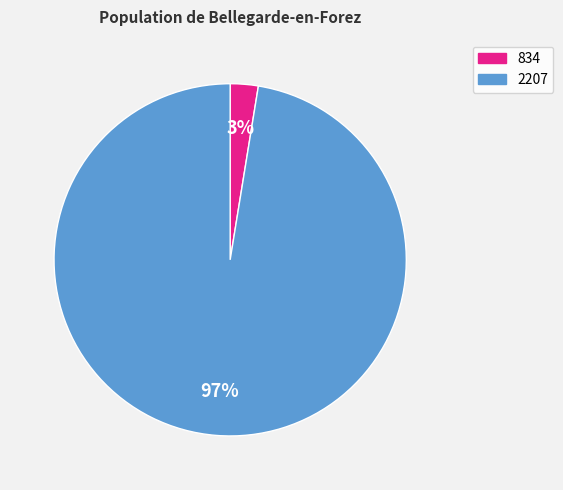

Which slice is the smallest?

834